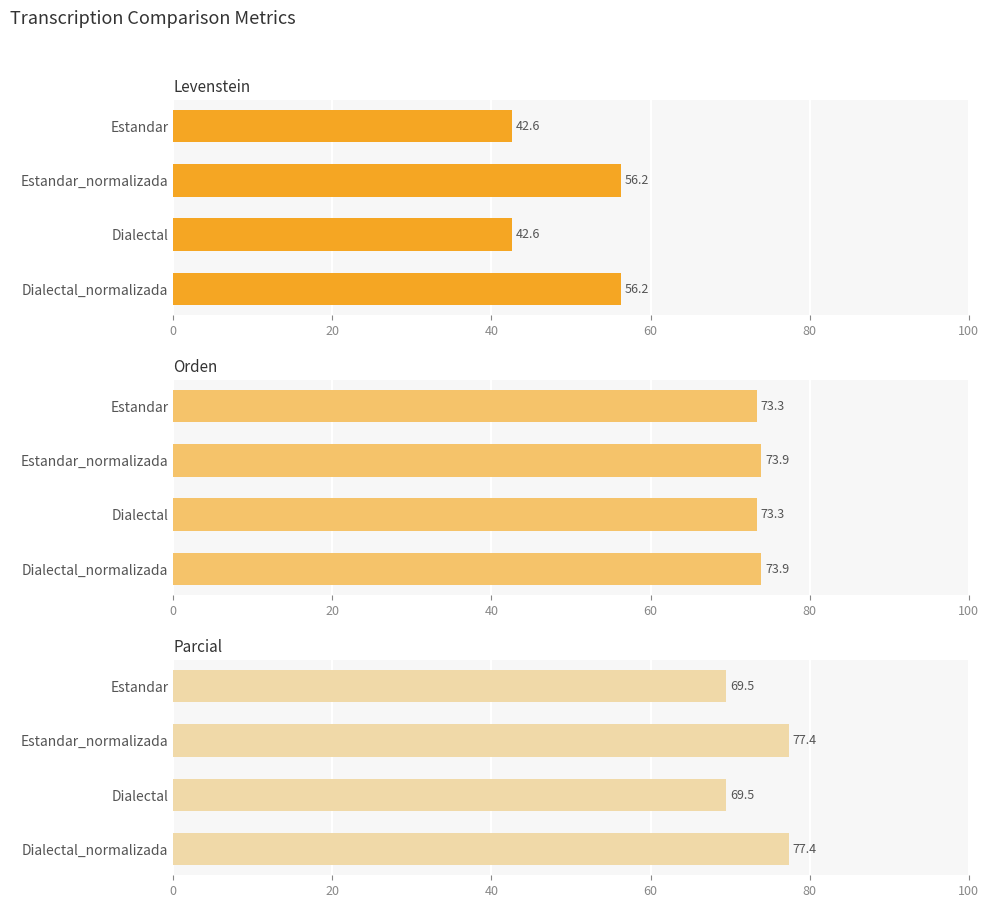

Is the value of Levenstein at 20 greater than the value of Orden at 60?

No